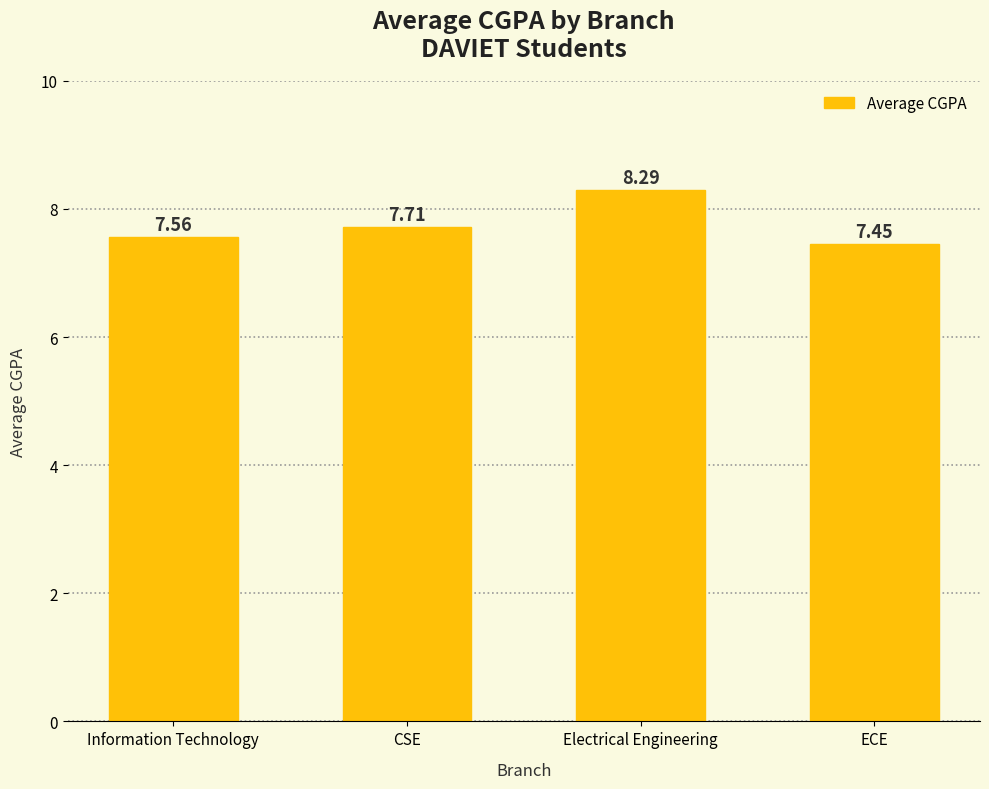

Which label corresponds to the smallest value in the chart?

ECE